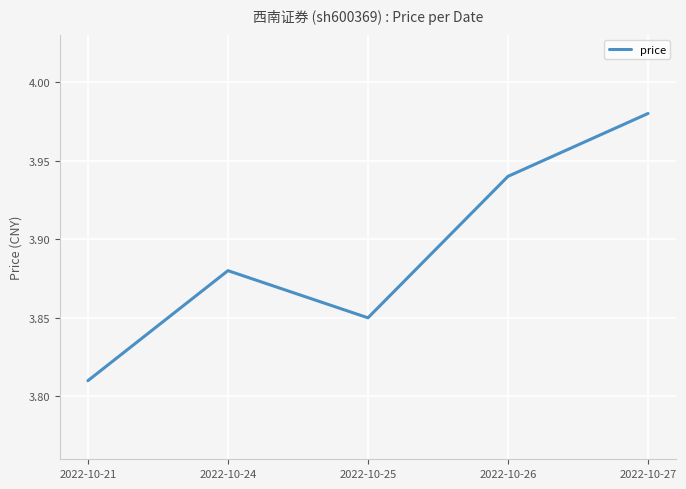

What is the sum of all values?

19.5